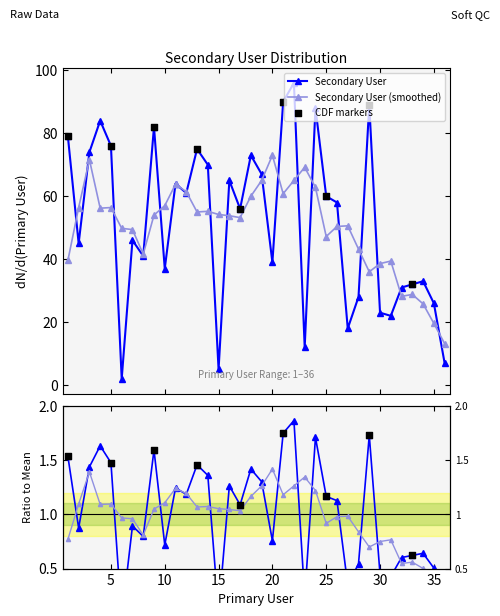

Approximately how many times larger is the value at 18 compared to 11?

1.1